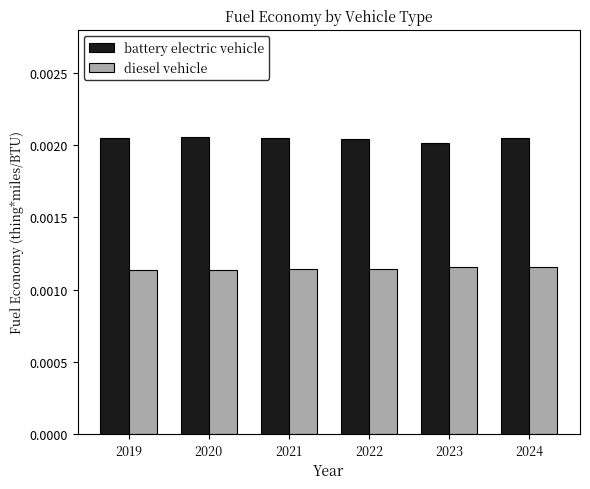

How many battery electric vehicle values are between 0 and 1?

6